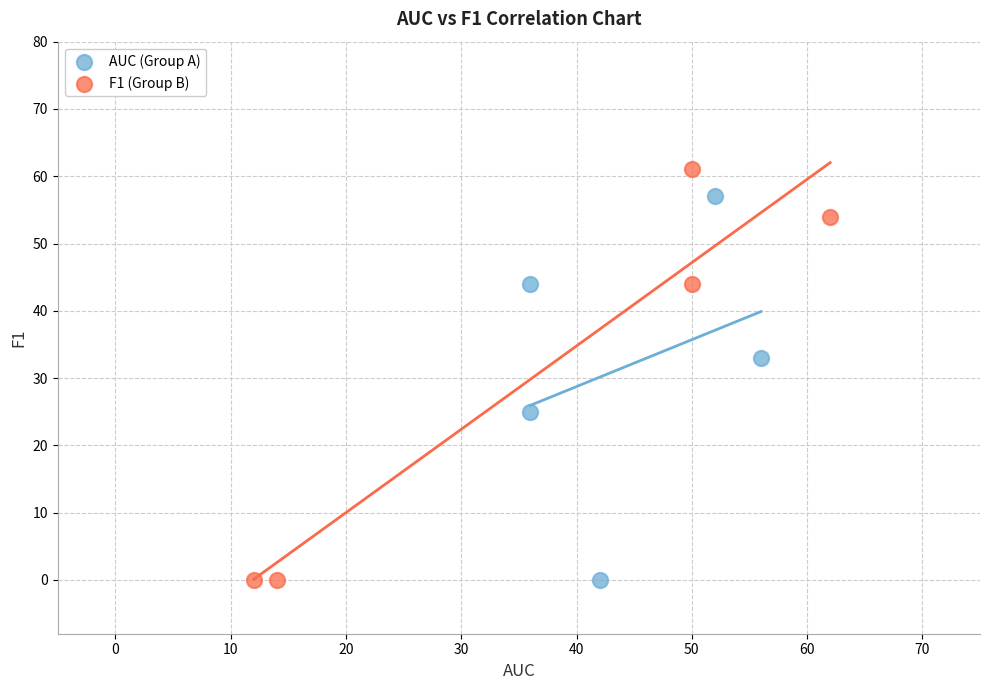

What are all the series names shown in the legend?

AUC (Group A), F1 (Group B)